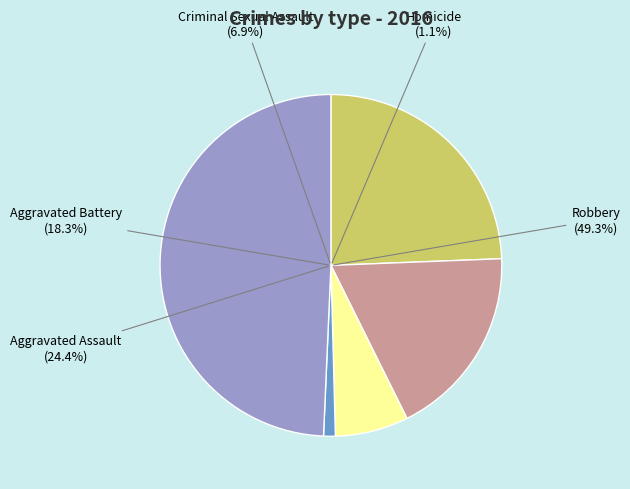

Combined, what portion of the pie is Homicide and Aggravated Battery?

19.4%